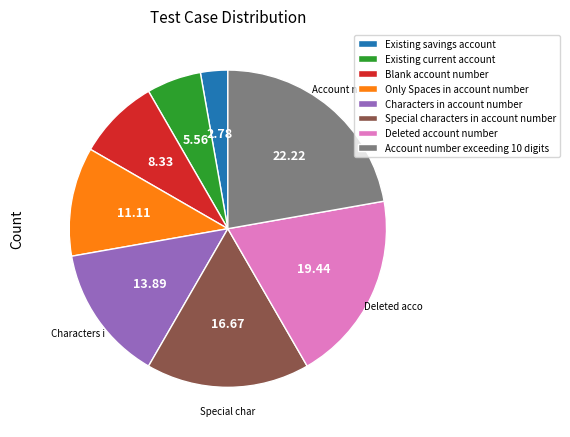

Does Special characters in account number represent more than half of the total?

No